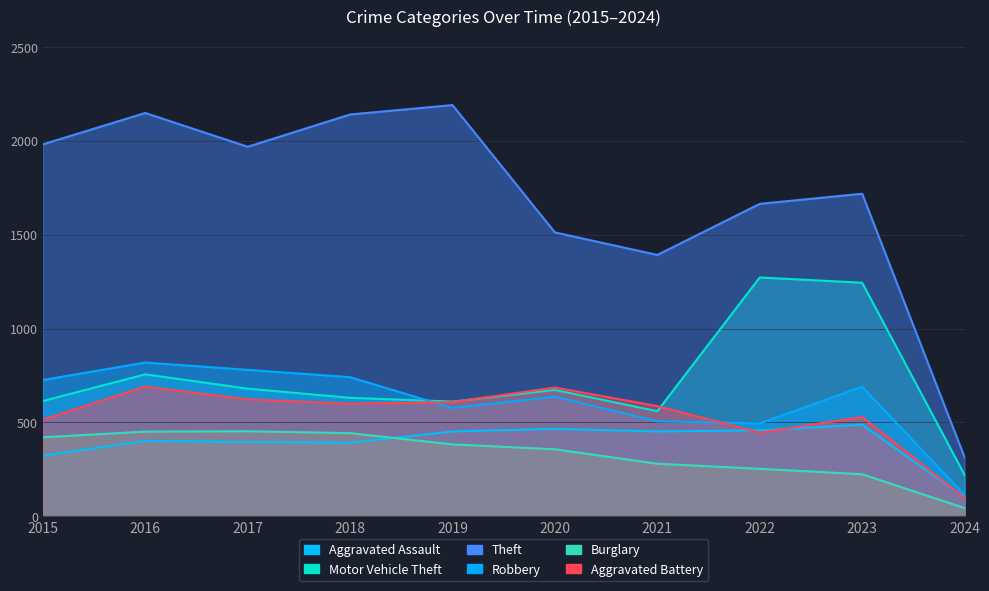

True or false: Theft has a value of 2988 at 2016.

False